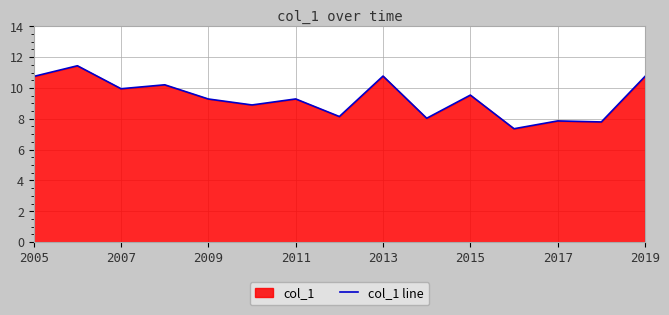

How many points are higher than both their immediate neighbors (excluding endpoints)?

6